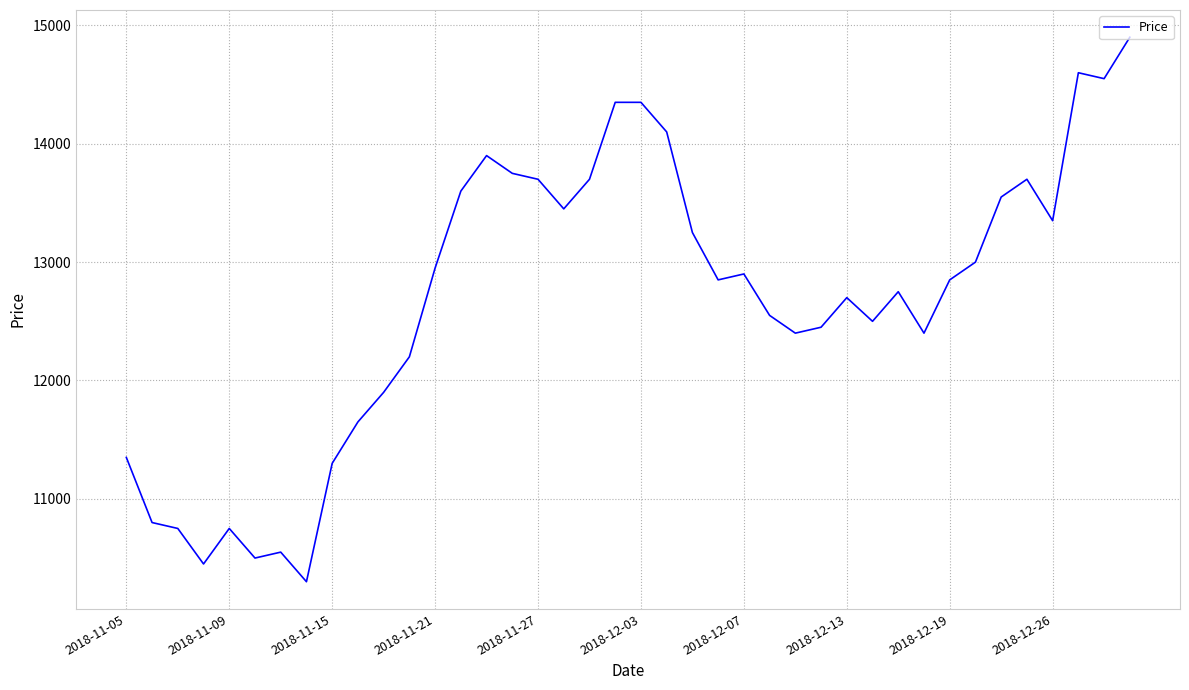

What is the greatest value displayed?

14900